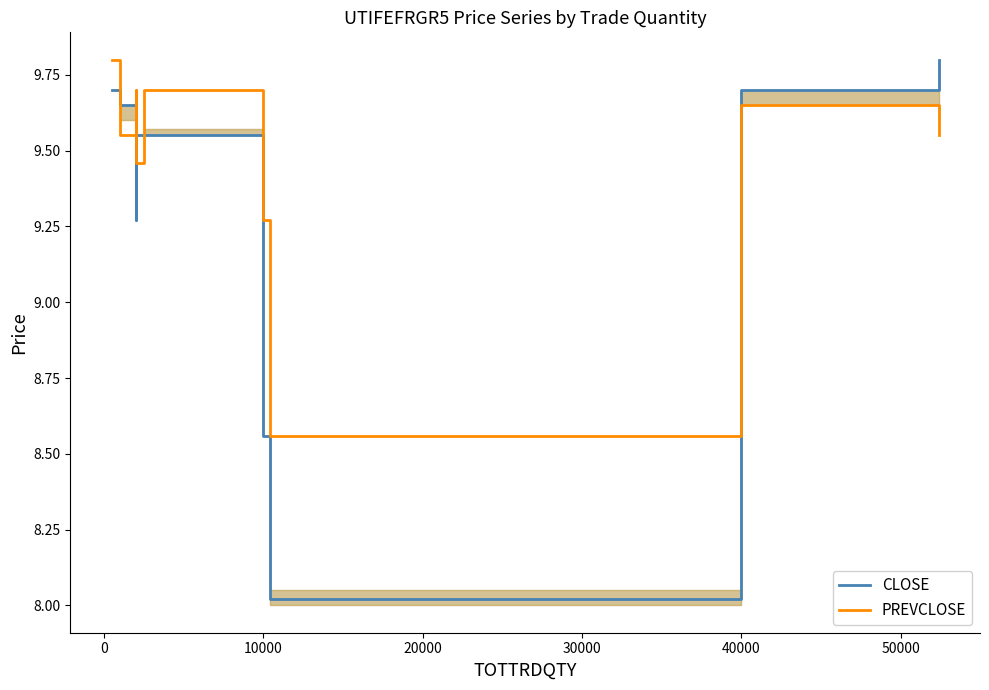

Rank the series by their average value, from highest to lowest.

PREVCLOSE, CLOSE